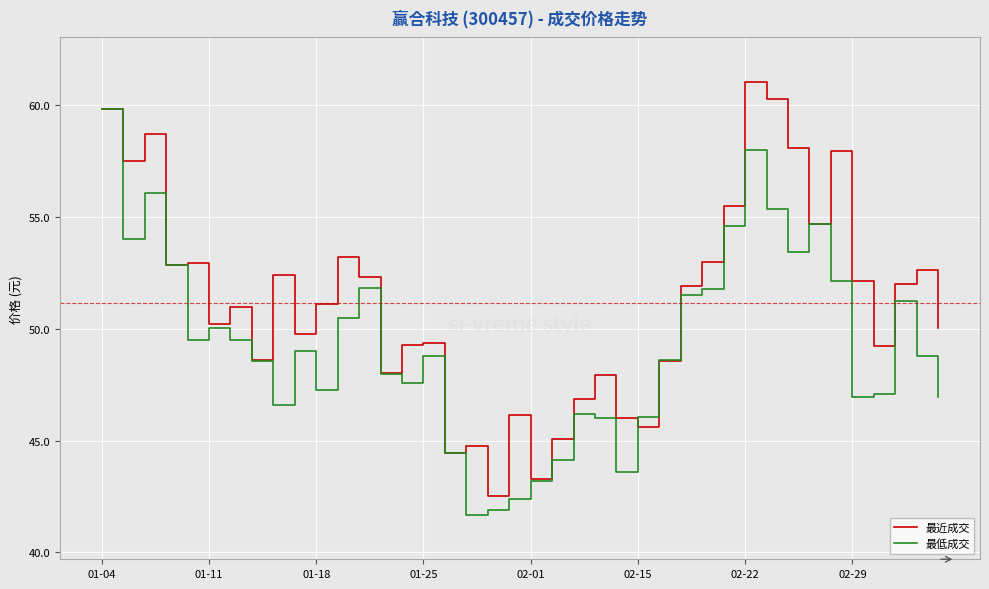

What are all the series names shown in the legend?

最近成交, 最低成交